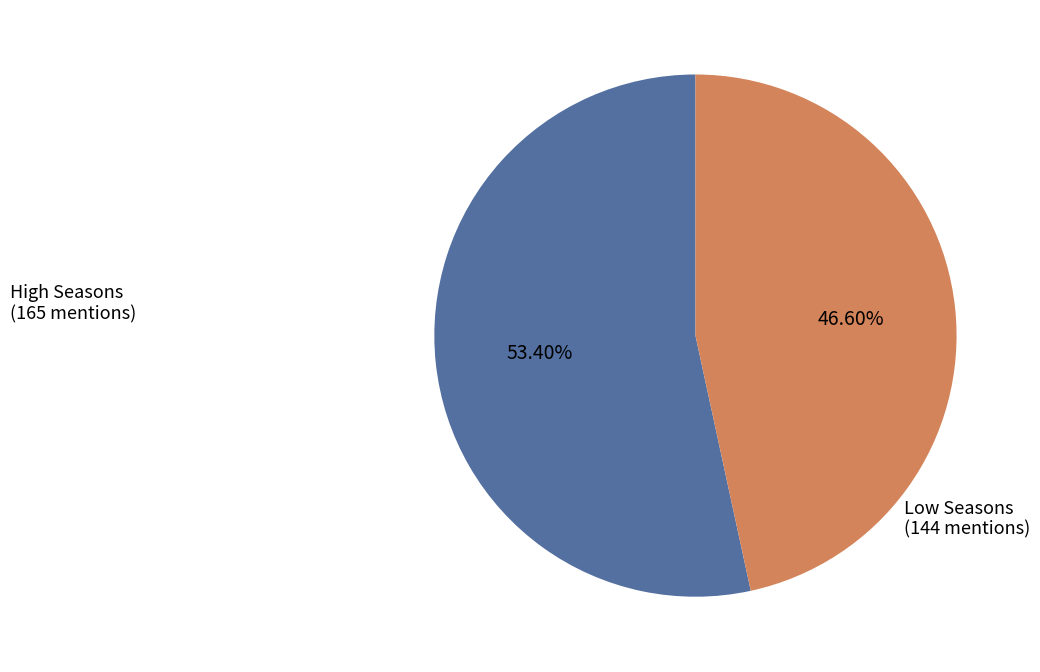

Combined, do Low Seasons (144 mentions) and High Seasons (165 mentions) account for over 50%?

Yes